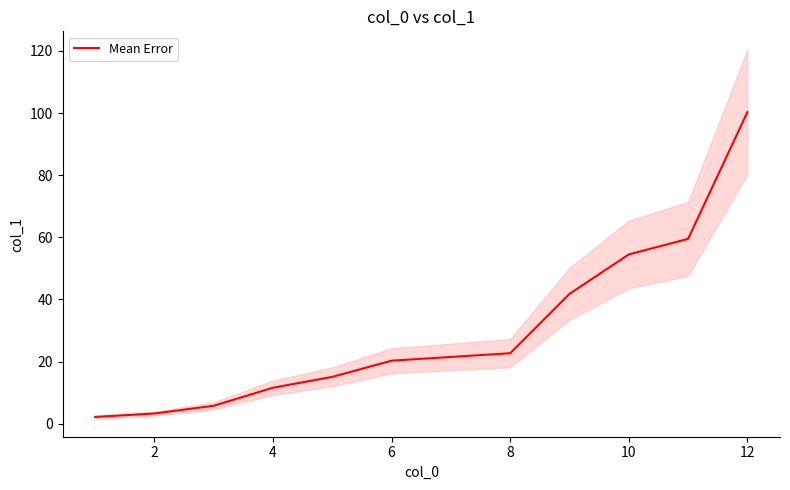

Count the number of values greater than 20.

6